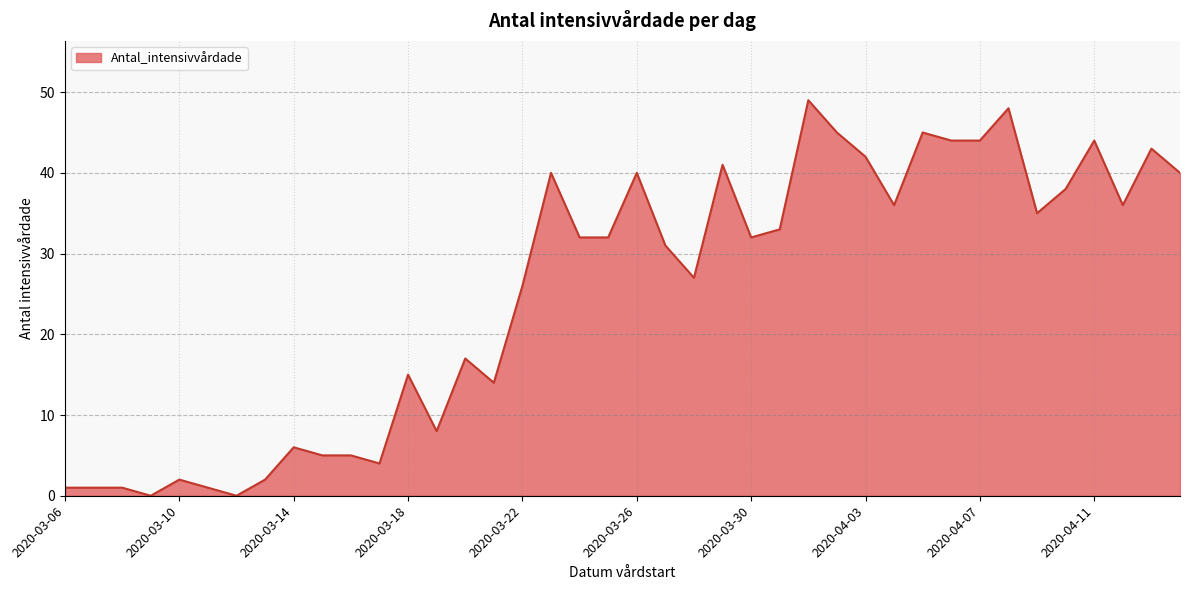

How many lines are shown in the chart?

1